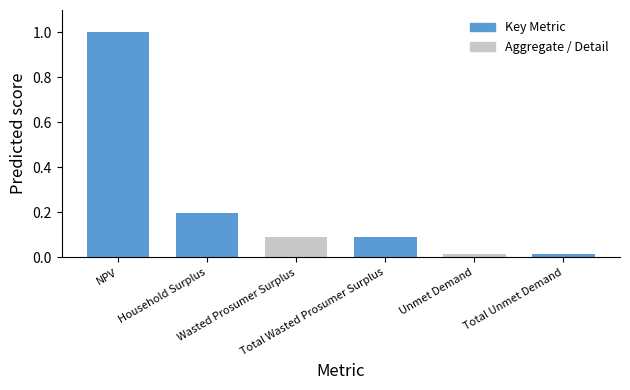

What is the maximum value shown in the chart?

1.0